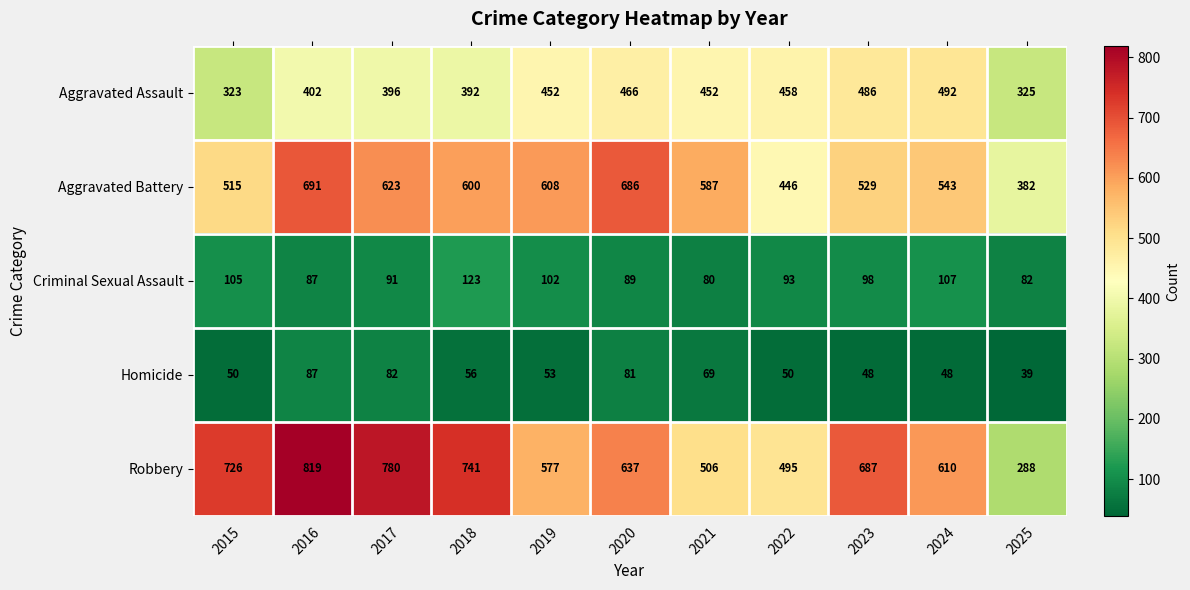

Is it true that Robbery equals 637 at 2020?

True